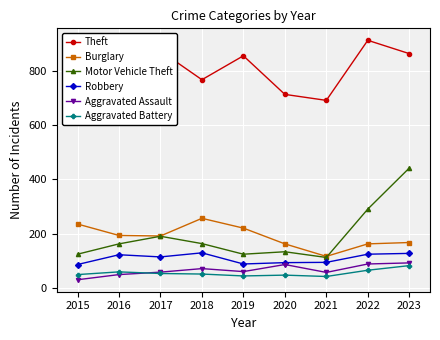

Is the value of Burglary at 2021 greater than the value of Aggravated Assault at 2016?

Yes